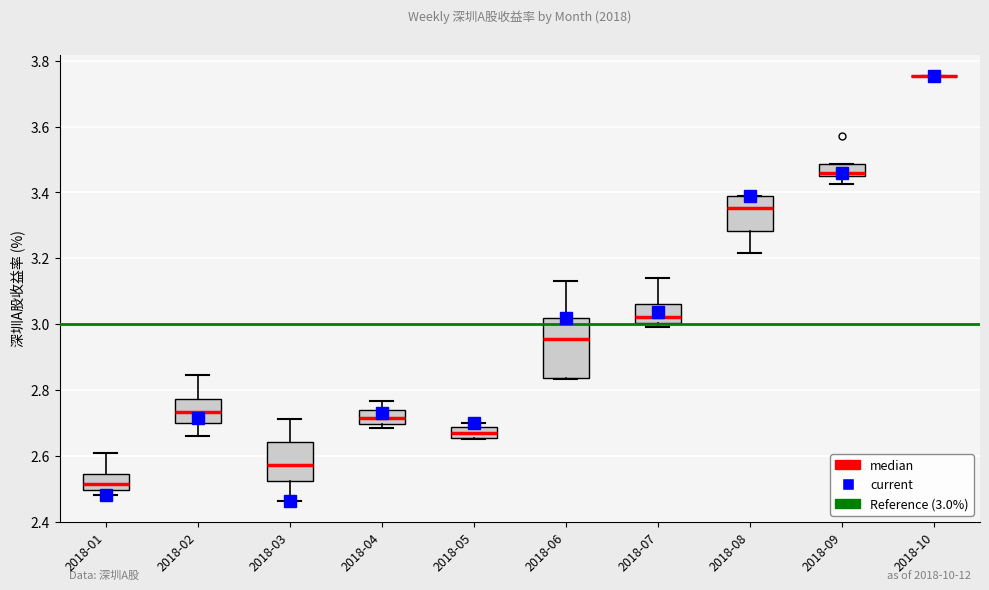

Reading left to right, transcribe this box plot: for each box, give where its median line is, the range the box spans, and where its two whiskers end, as read against the y-axis. The values are not printed on the chart, so give them approximately, as read against the axis.

2018-01: median 2.52, box 2.50 to 2.54, whiskers 2.48 to 2.60
2018-02: median 2.74, box 2.70 to 2.78, whiskers 2.66 to 2.84
2018-03: median 2.58, box 2.52 to 2.64, whiskers 2.46 to 2.72
2018-04: median 2.72, box 2.70 to 2.74, whiskers 2.68 to 2.76
2018-05: median 2.66 (inside the box), box 2.66 to 2.68, whiskers 2.66 to 2.70
2018-06: median 2.96, box 2.84 to 3.02, whiskers 2.84 to 3.14
2018-07: median 3.02, box 3.00 to 3.06, whiskers 3.00 (just below the box's lower edge) to 3.14
2018-08: median 3.36, box 3.28 to 3.38, whiskers 3.22 to 3.38
2018-09: median 3.46, box 3.44 to 3.48, whiskers 3.42 to 3.48
2018-10: box collapsed to a line at 3.76, whiskers 3.76 to 3.76